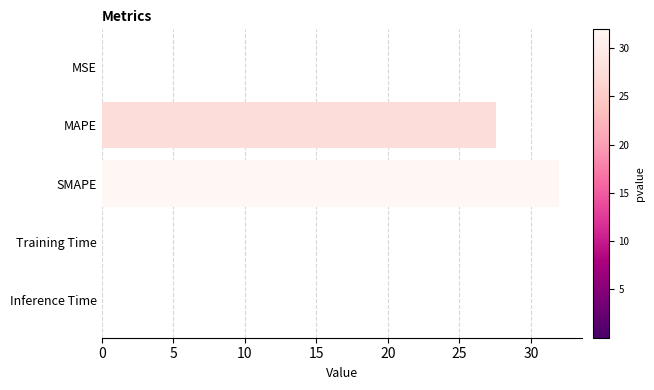

How many distinct data groups are displayed?

1